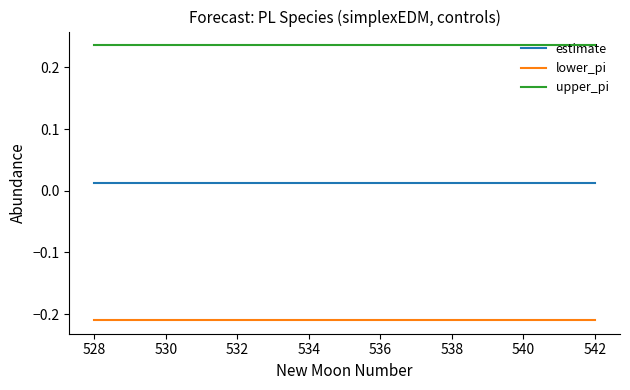

Does the chart display data point markers on the line(s)?

No